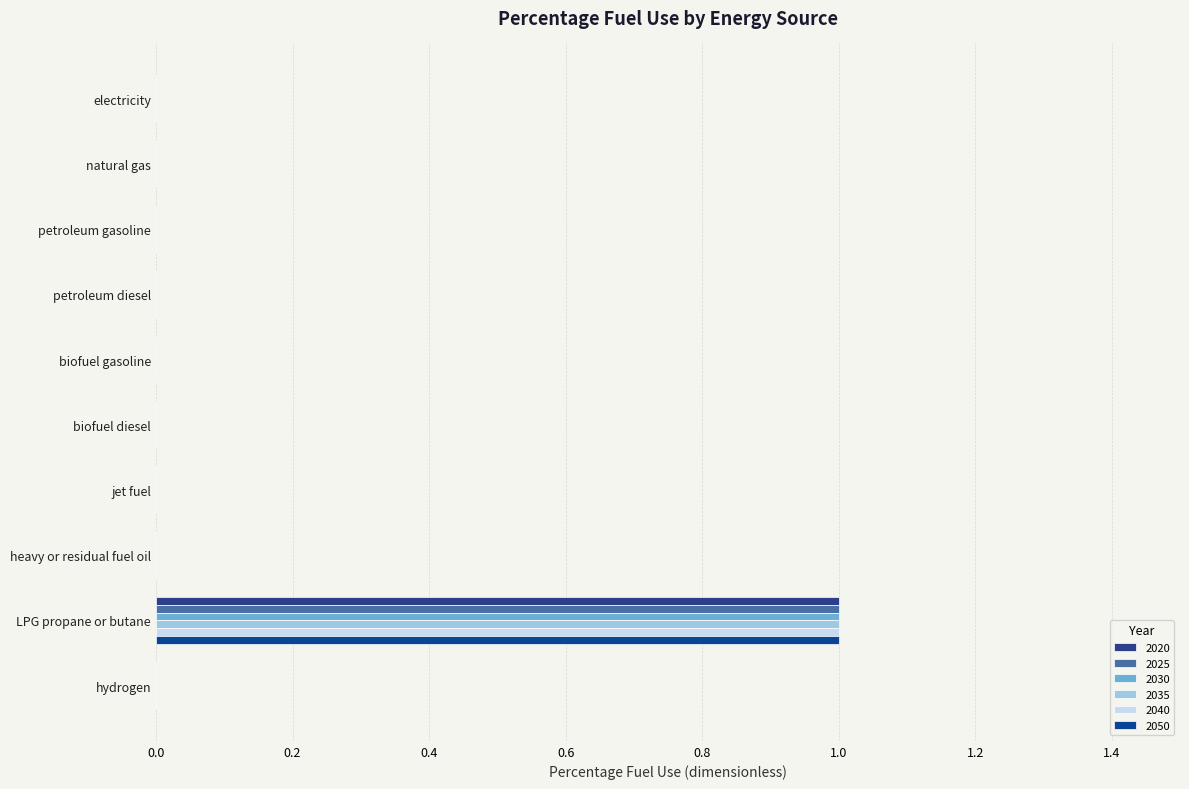

What is the sum of the 2030 values at heavy or residual fuel oil and LPG propane or butane?

1